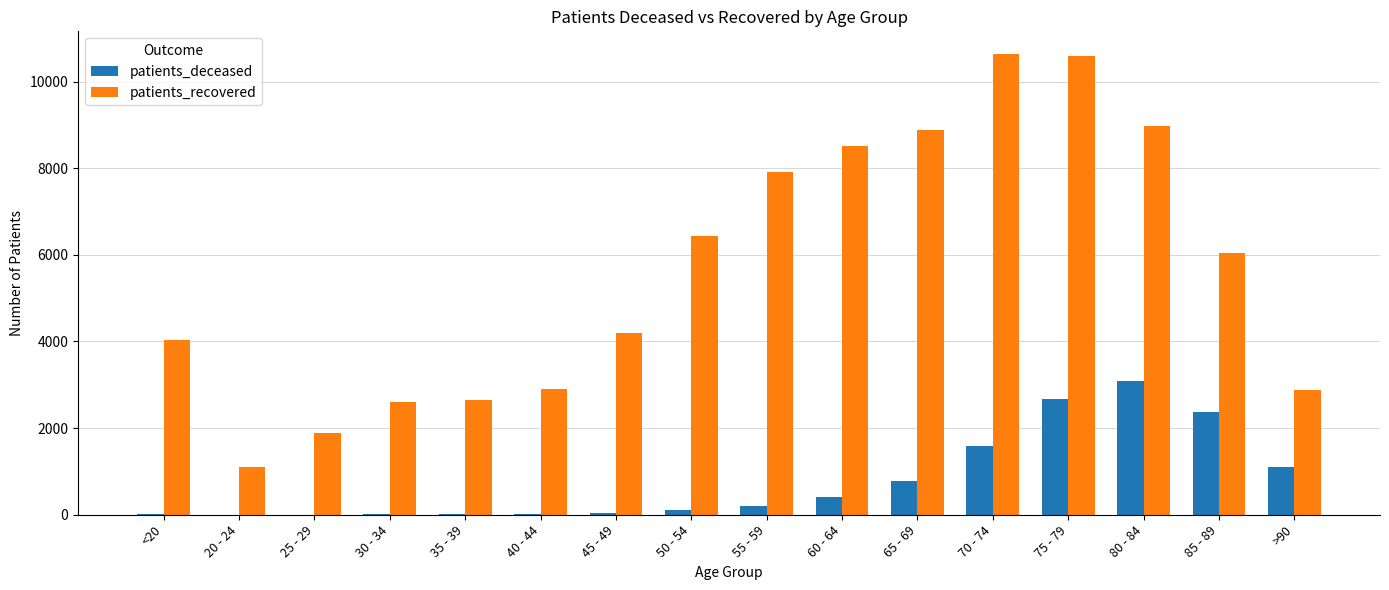

At which label is patients_recovered closest to 5869?

85 - 89